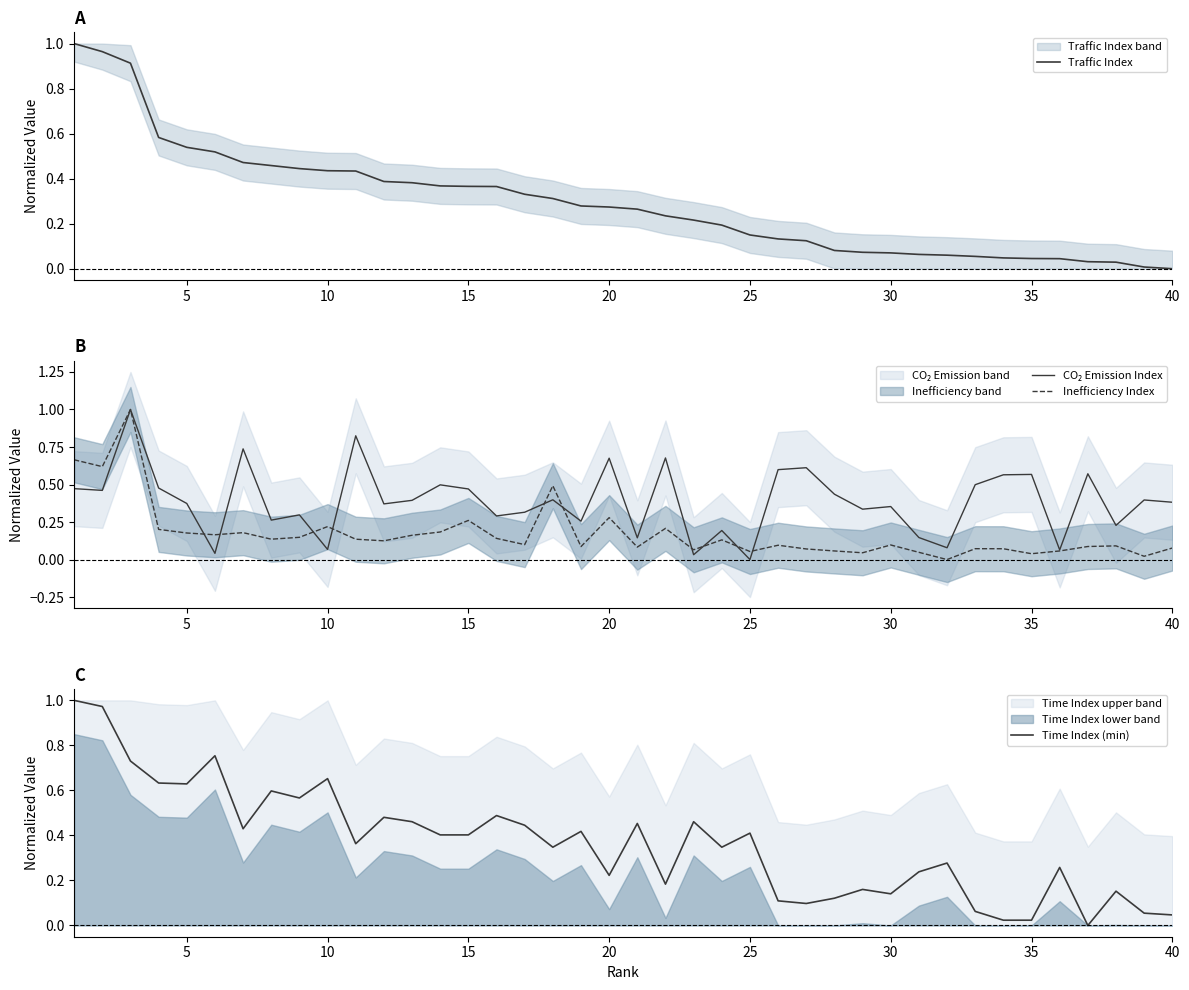

What is the maximum value for Inefficiency Index?

1.0